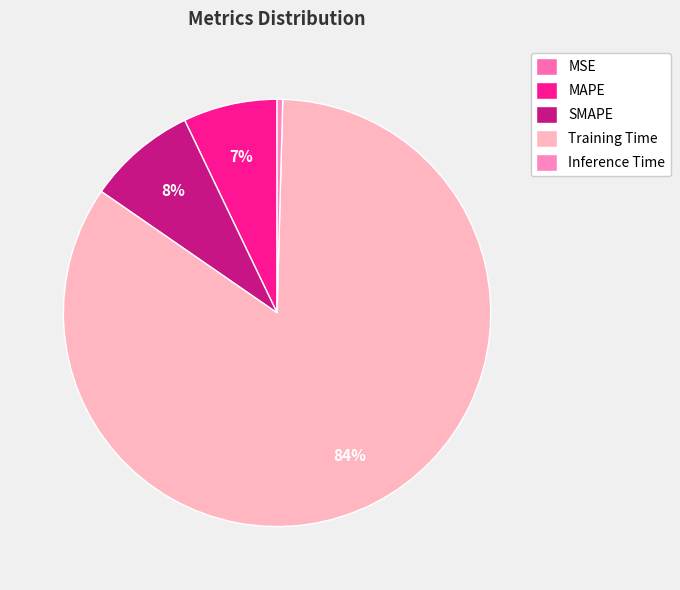

Which category has the smallest portion of the pie?

MSE